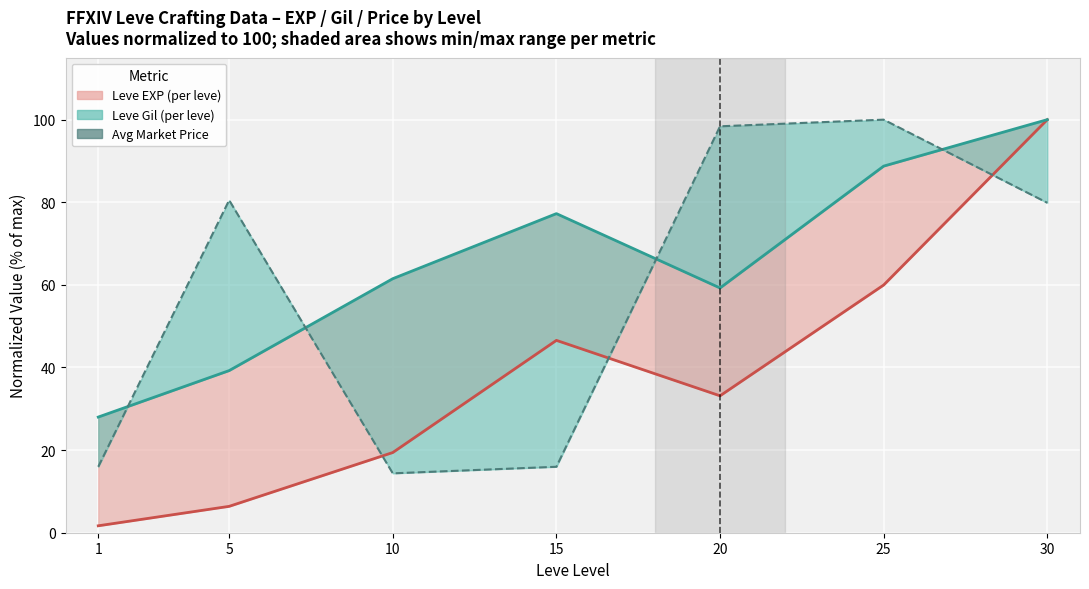

What is the change in value from 5 to 20?

+17.9